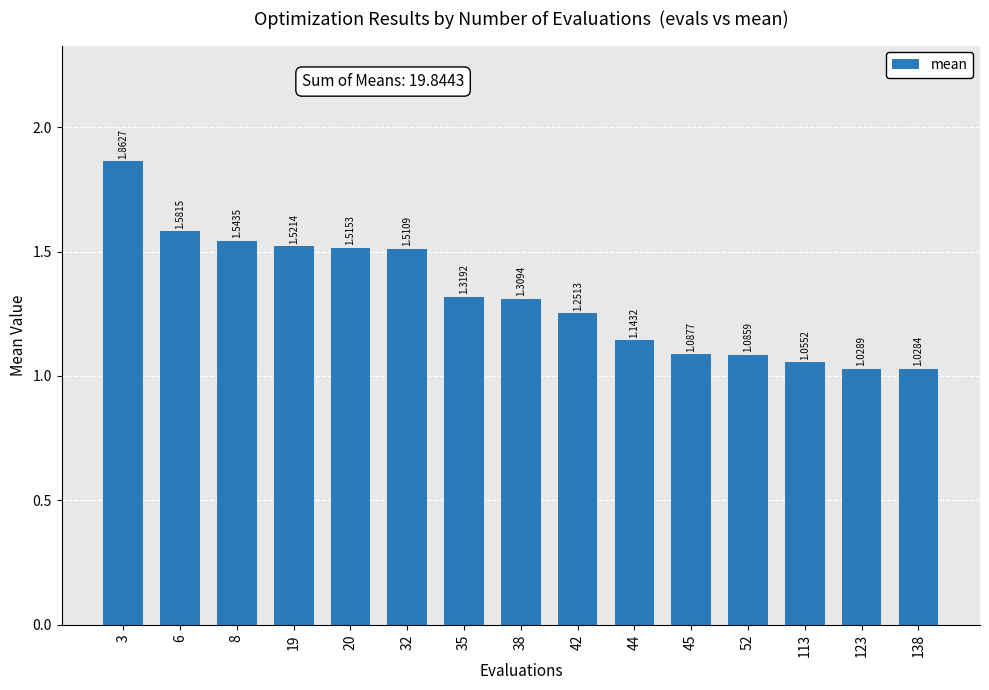

What is the sum of all values?

19.8